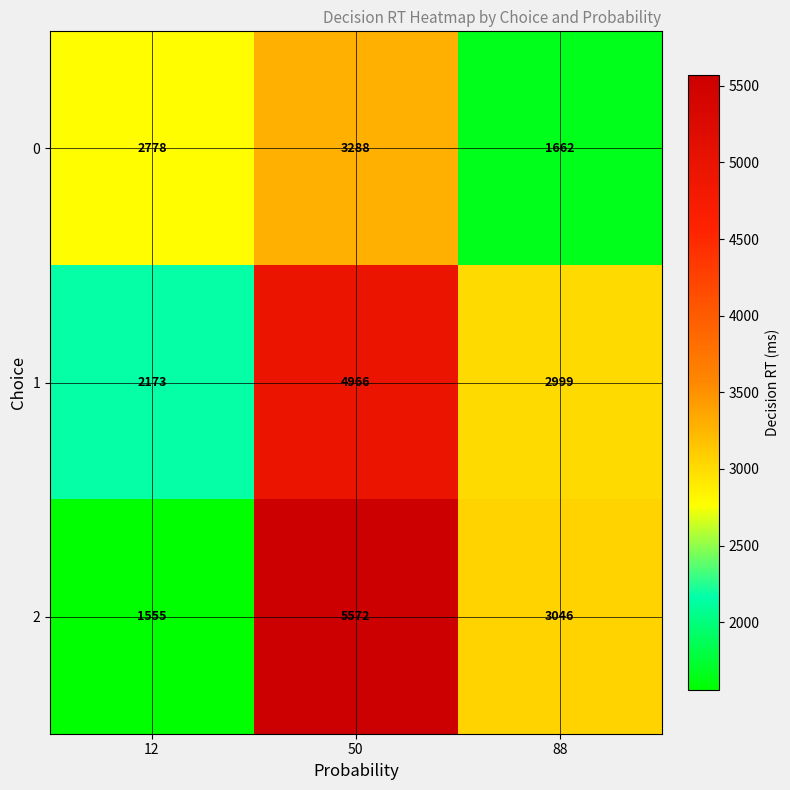

The value of 1 at 50 is 3091. True or false?

False